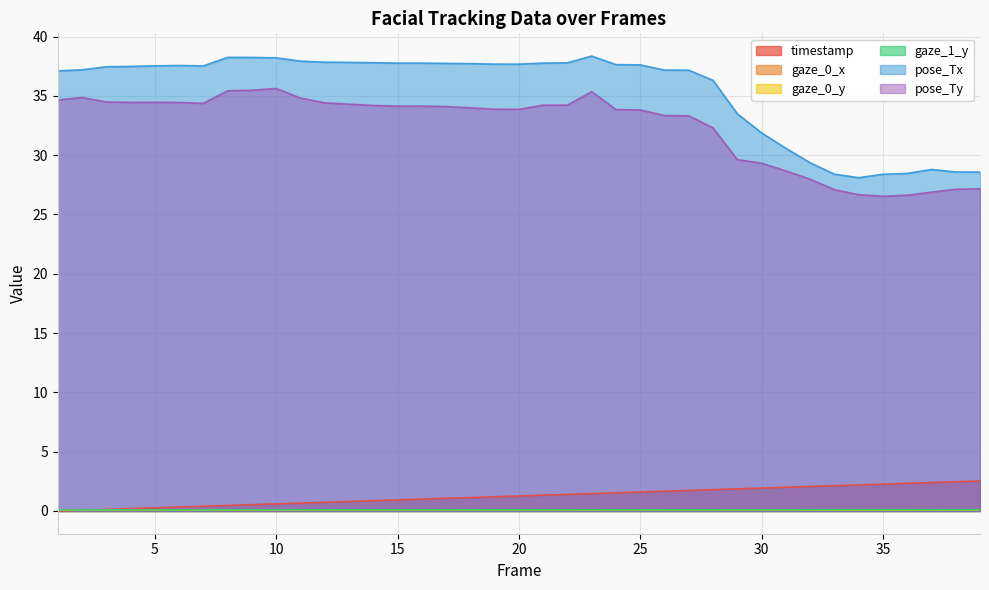

What is the difference between the maximum and minimum values in the pose_Tx series?

10.3